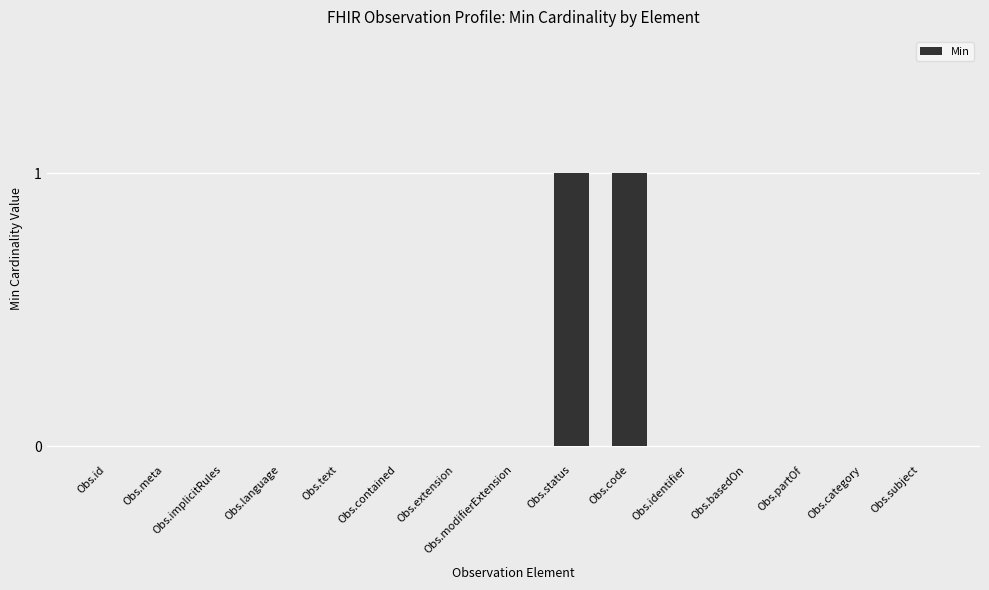

True or false: the data shows 1 at Obs.contained.

False